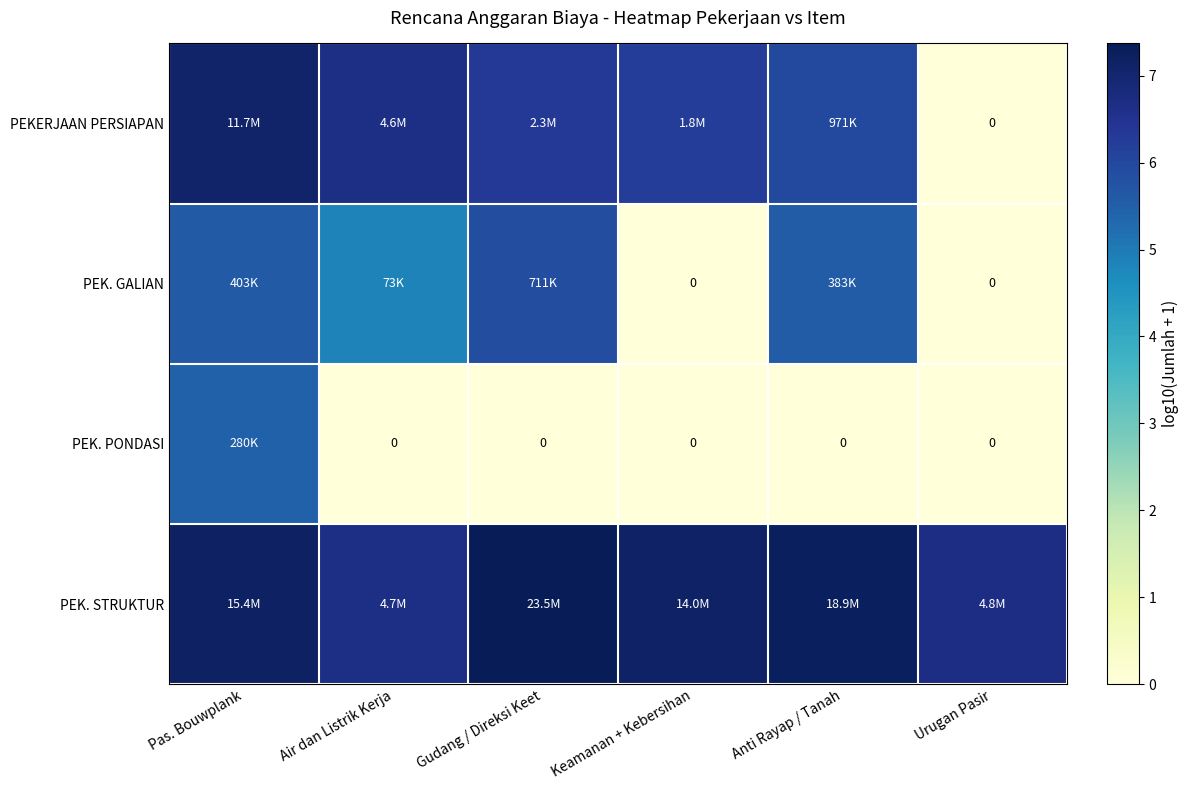

How many PEK. STRUKTUR values are between 6 and 7?

2